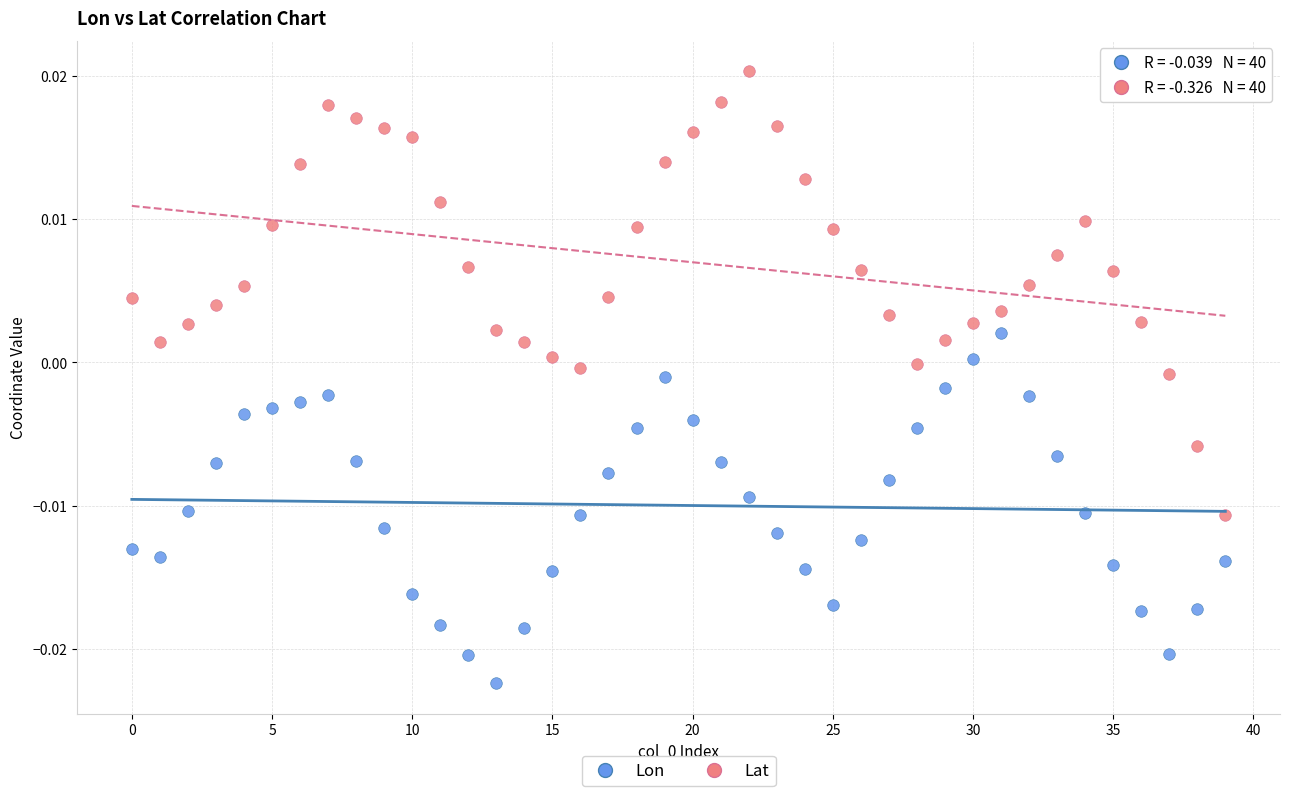

Which series contains the lowest Y value?

Lon